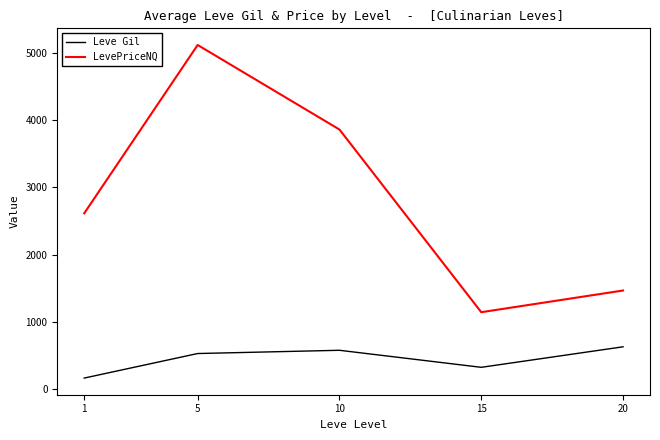

At how many categories does at least one series exceed 4284?

1